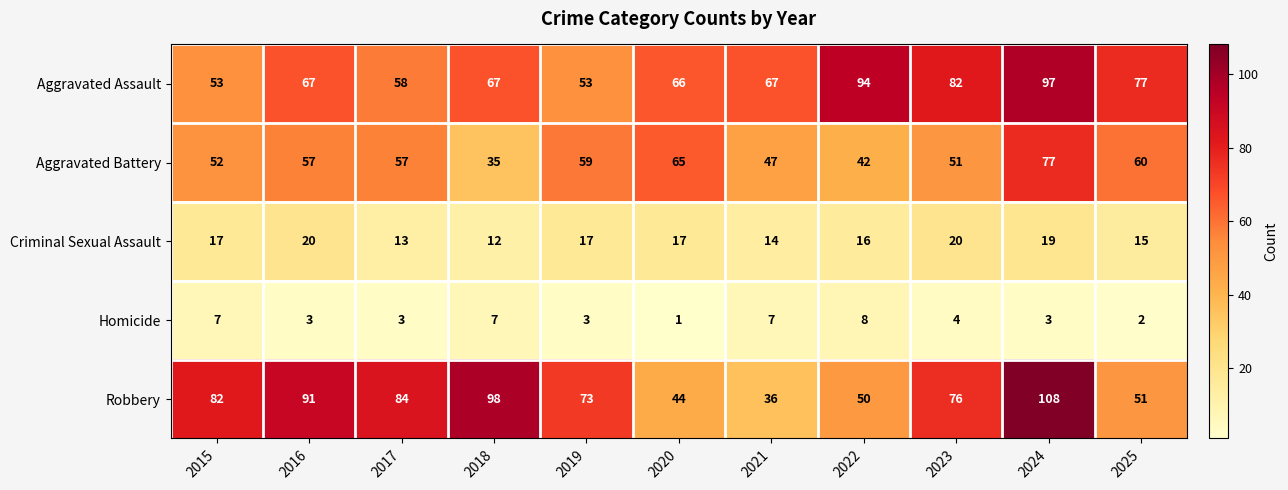

What is the total value across all series at 2024?

304